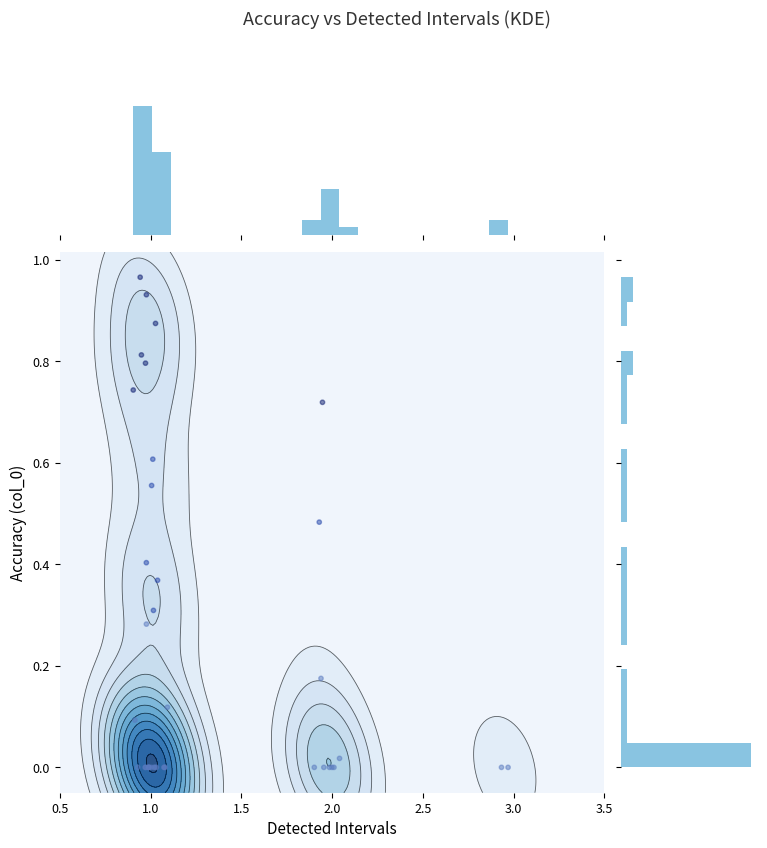

What is the average value?

0.2